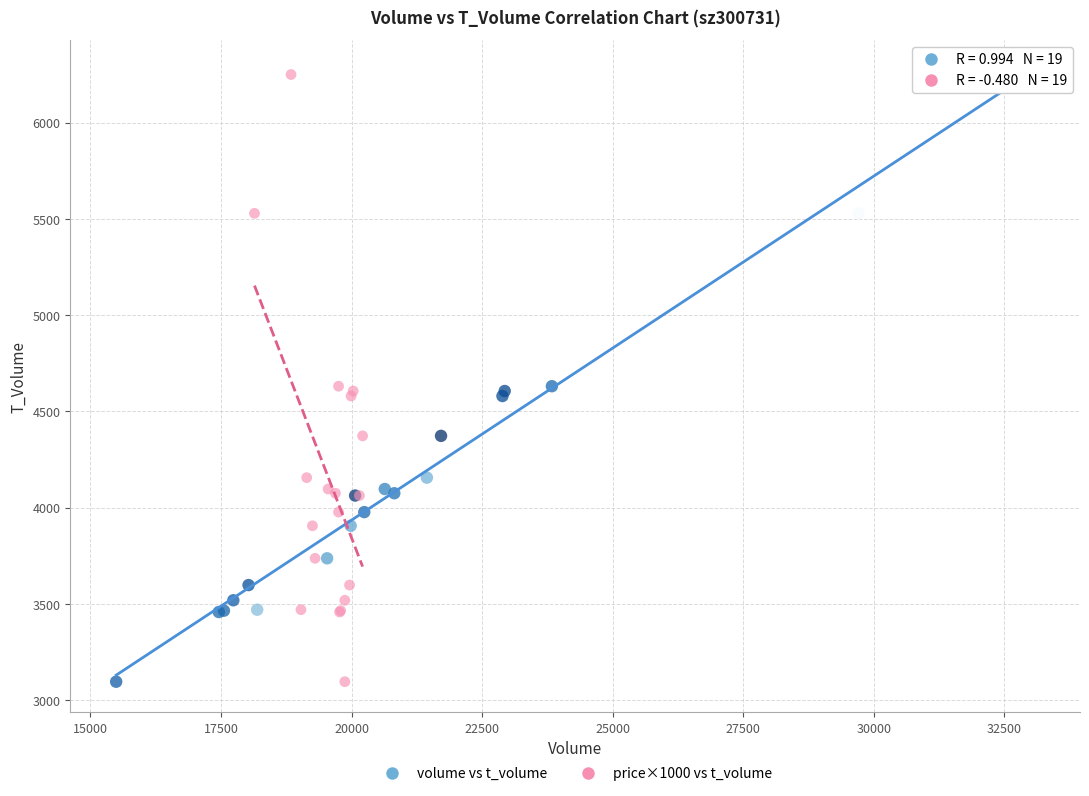

What are all the series names shown in the legend?

volume vs t_volume, price×1000 vs t_volume